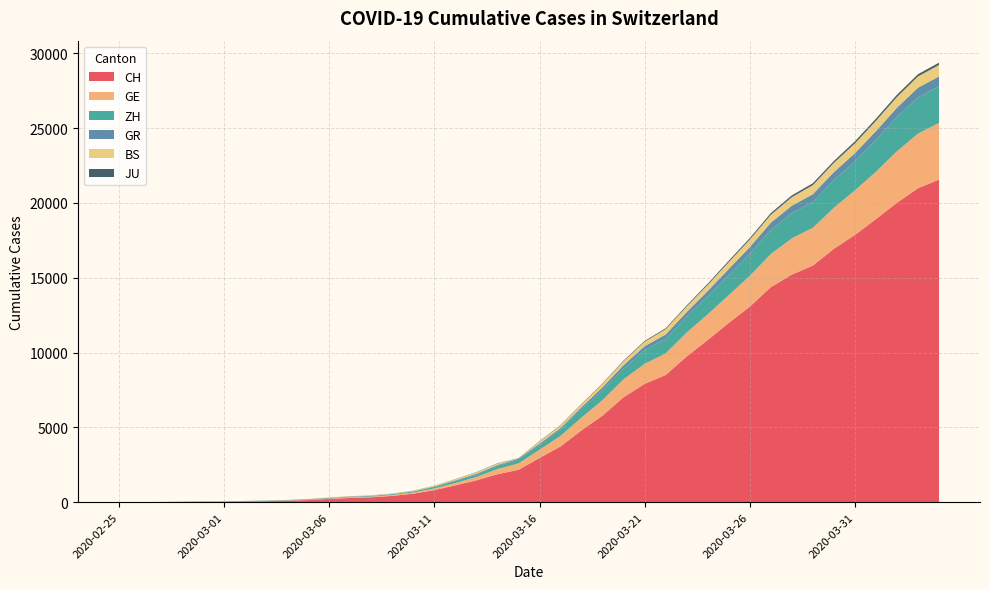

Reading left to right, what are all the values shown in this chart?

CH: 2020-02-25=0	2020-02-26=4	2020-02-27=8	2020-02-28=20	2020-02-29=30	2020-03-01=36	2020-03-02=50	2020-03-03=69	2020-03-04=97	2020-03-05=142	2020-03-06=219	2020-03-07=280	2020-03-08=327	2020-03-09=419	2020-03-10=569	2020-03-11=806	2020-03-12=1124	2020-03-13=1461	2020-03-14=1866	2020-03-15=2160	2020-03-16=2954	2020-03-17=3722	2020-03-18=4801	2020-03-19=5788	2020-03-20=7014	2020-03-21=7904	2020-03-22=8498	2020-03-23=9735	2020-03-24=10838	2020-03-25=11975	2020-03-26=13064	2020-03-27=14367	2020-03-28=15207	2020-03-29=15809	2020-03-30=16928	2020-03-31=17852	2020-04-01=18915	2020-04-02=20005	2020-04-03=20978	2020-04-04=21554
GE: 2020-02-25=0	2020-02-26=1	2020-02-27=1	2020-02-28=5	2020-02-29=9	2020-03-01=10	2020-03-02=11	2020-03-03=14	2020-03-04=16	2020-03-05=20	2020-03-06=30	2020-03-07=43	2020-03-08=45	2020-03-09=60	2020-03-10=79	2020-03-11=113	2020-03-12=154	2020-03-13=225	2020-03-14=347	2020-03-15=430	2020-03-16=551	2020-03-17=705	2020-03-18=857	2020-03-19=1035	2020-03-20=1204	2020-03-21=1342	2020-03-22=1445	2020-03-23=1600	2020-03-24=1717	2020-03-25=1856	2020-03-26=2057	2020-03-27=2215	2020-03-28=2419	2020-03-29=2530	2020-03-30=2743	2020-03-31=2984	2020-04-01=3160	2020-04-02=3445	2020-04-03=3650	2020-04-04=3788
ZH: 2020-02-25=0	2020-02-26=0	2020-02-27=2	2020-02-28=2	2020-02-29=6	2020-03-01=7	2020-03-02=10	2020-03-03=13	2020-03-04=15	2020-03-05=23	2020-03-06=29	2020-03-07=34	2020-03-08=40	2020-03-09=49	2020-03-10=62	2020-03-11=101	2020-03-12=140	2020-03-13=163	2020-03-14=218	2020-03-15=250	2020-03-16=326	2020-03-17=429	2020-03-18=568	2020-03-19=679	2020-03-20=711	2020-03-21=919	2020-03-22=978	2020-03-23=1067	2020-03-24=1213	2020-03-25=1357	2020-03-26=1489	2020-03-27=1616	2020-03-28=1690	2020-03-29=1722	2020-03-30=1848	2020-03-31=1936	2020-04-01=2125	2020-04-02=2289	2020-04-03=2417	2020-04-04=2450
GR: 2020-02-25=0	2020-02-26=2	2020-02-27=2	2020-02-28=6	2020-02-29=6	2020-03-01=6	2020-03-02=9	2020-03-03=9	2020-03-04=12	2020-03-05=14	2020-03-06=16	2020-03-07=17	2020-03-08=18	2020-03-09=18	2020-03-10=22	2020-03-11=31	2020-03-12=43	2020-03-13=53	2020-03-14=56	2020-03-15=71	2020-03-16=84	2020-03-17=101	2020-03-18=128	2020-03-19=182	2020-03-20=226	2020-03-21=258	2020-03-22=284	2020-03-23=300	2020-03-24=343	2020-03-25=393	2020-03-26=433	2020-03-27=474	2020-03-28=495	2020-03-29=519	2020-03-30=535	2020-03-31=547	2020-04-01=592	2020-04-02=622	2020-04-03=649	2020-04-04=657
BS: 2020-02-25=0	2020-02-26=0	2020-02-27=1	2020-02-28=1	2020-02-29=1	2020-03-01=1	2020-03-02=1	2020-03-03=3	2020-03-04=3	2020-03-05=8	2020-03-06=15	2020-03-07=21	2020-03-08=24	2020-03-09=28	2020-03-10=33	2020-03-11=49	2020-03-12=73	2020-03-13=92	2020-03-14=100	2020-03-15=0	2020-03-16=143	2020-03-17=164	2020-03-18=181	2020-03-19=220	2020-03-20=270	2020-03-21=297	2020-03-22=356	2020-03-23=374	2020-03-24=410	2020-03-25=462	2020-03-26=501	2020-03-27=530	2020-03-28=569	2020-03-29=605	2020-03-30=617	2020-03-31=653	2020-04-01=687	2020-04-02=714	2020-04-03=754	2020-04-04=767
JU: 2020-02-25=0	2020-02-26=0	2020-02-27=1	2020-02-28=1	2020-02-29=1	2020-03-01=1	2020-03-02=1	2020-03-03=2	2020-03-04=2	2020-03-05=4	2020-03-06=4	2020-03-07=5	2020-03-08=5	2020-03-09=7	2020-03-10=7	2020-03-11=7	2020-03-12=12	2020-03-13=17	2020-03-14=18	2020-03-15=19	2020-03-16=25	2020-03-17=29	2020-03-18=32	2020-03-19=36	2020-03-20=44	2020-03-21=54	2020-03-22=61	2020-03-23=69	2020-03-24=82	2020-03-25=92	2020-03-26=100	2020-03-27=114	2020-03-28=119	2020-03-29=127	2020-03-30=128	2020-03-31=140	2020-04-01=145	2020-04-02=149	2020-04-03=149	2020-04-04=154